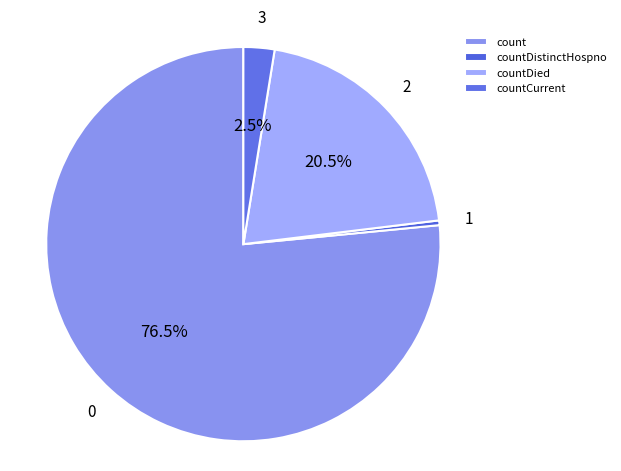

To the nearest percent, what is the difference between the countDied and countCurrent slice percentages?

18%